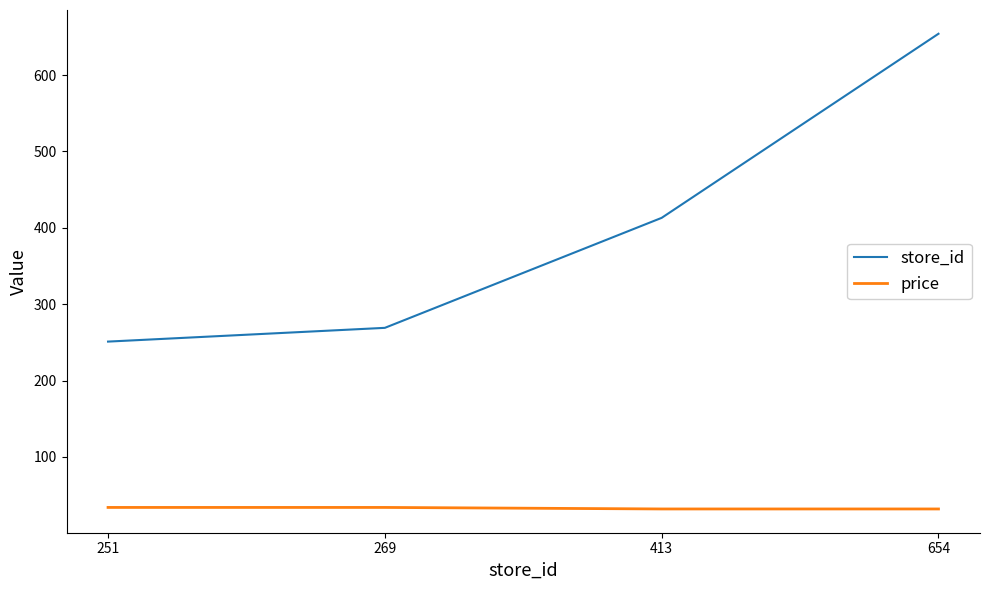

At which label is store_id closest to 452?

413